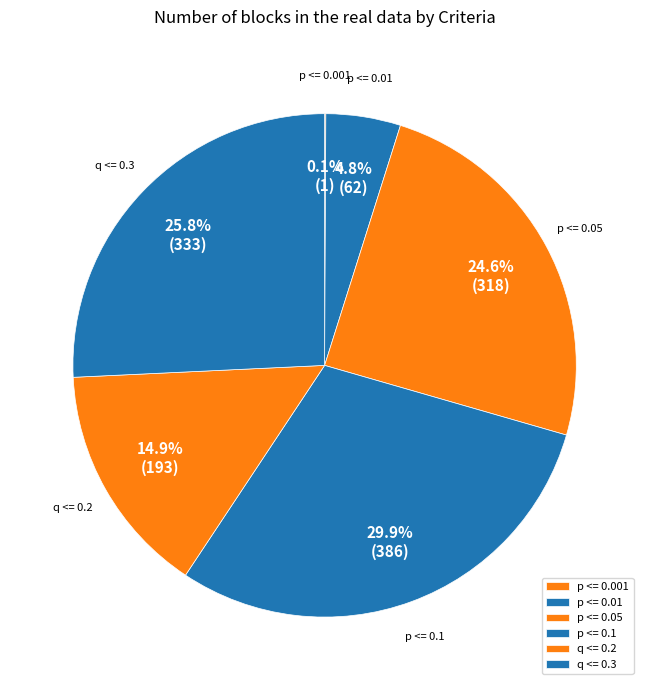

Between p <= 0.05 and q <= 0.3, which is larger?

q <= 0.3